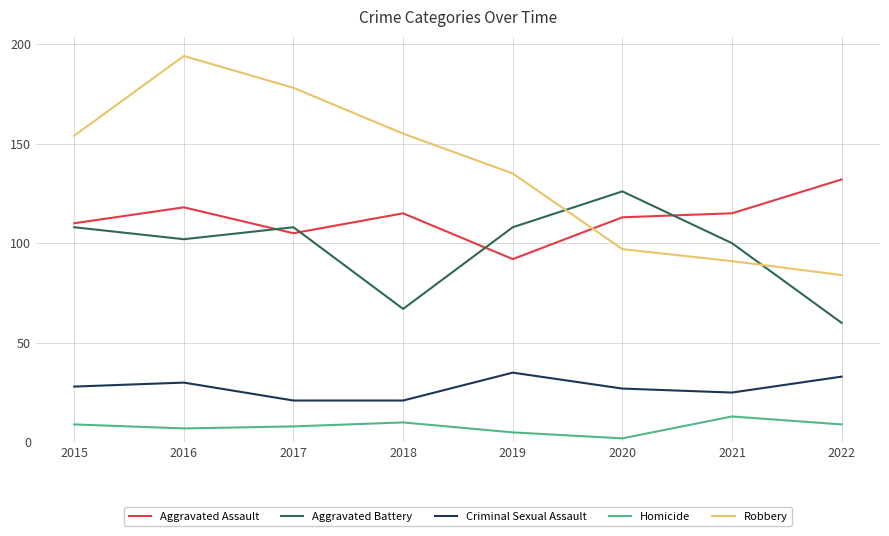

Reading left to right, transcribe all the data shown in this chart.

Aggravated Assault: 110	118	105	115	92	113	115	132
Aggravated Battery: 108	102	108	67	108	126	100	60
Criminal Sexual Assault: 28	30	21	21	35	27	25	33
Homicide: 9	7	8	10	5	2	13	9
Robbery: 154	194	178	155	135	97	91	84